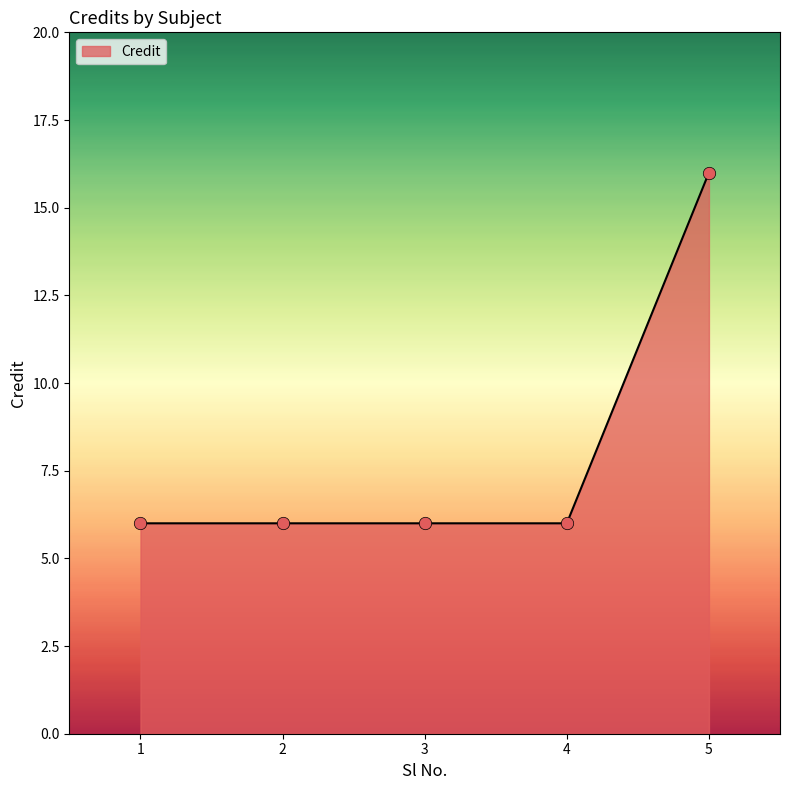

What is the change in value from 4 to 5?

+10